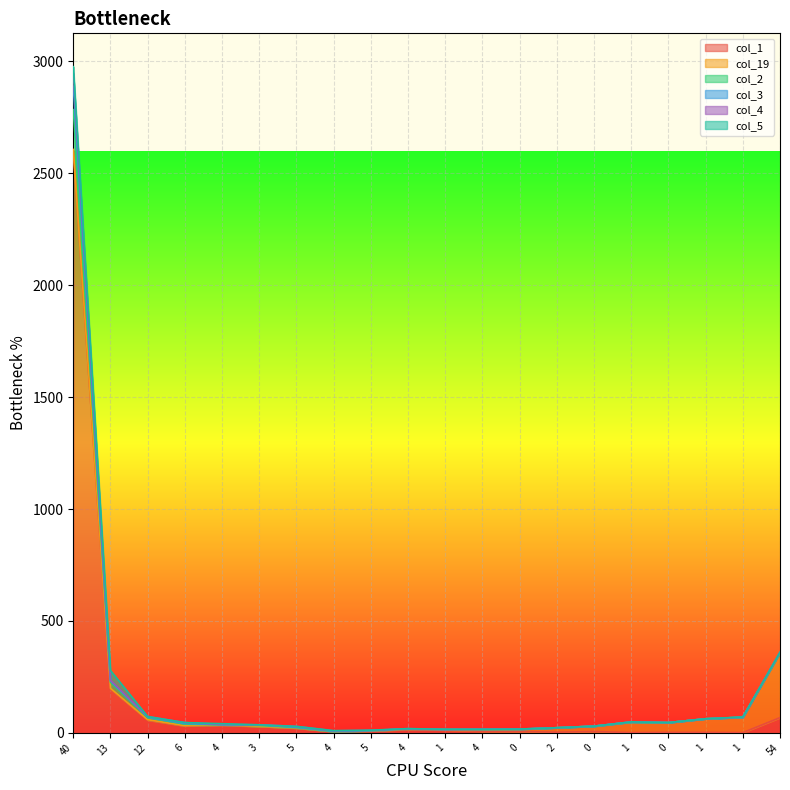

What is the approximate value of col_4 at 4?

7